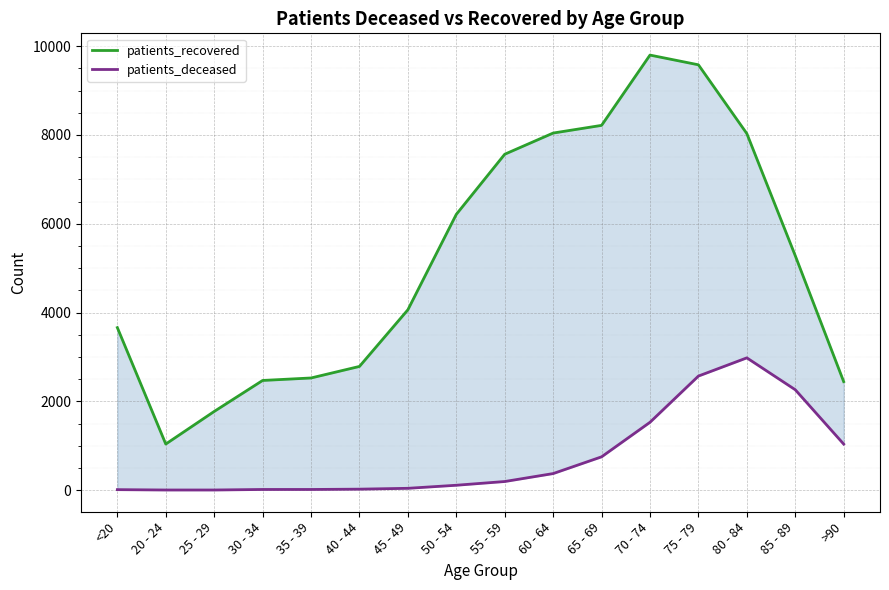

Which category has the lowest value in the patients_recovered series?

20 - 24